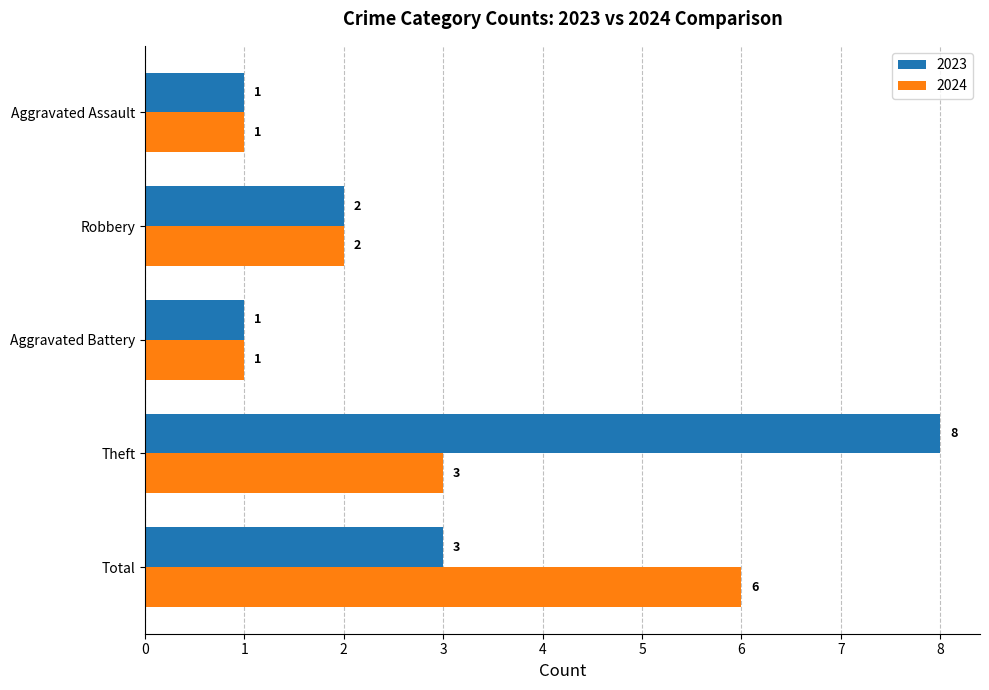

List the series in order of their overall mean, highest first.

2023, 2024